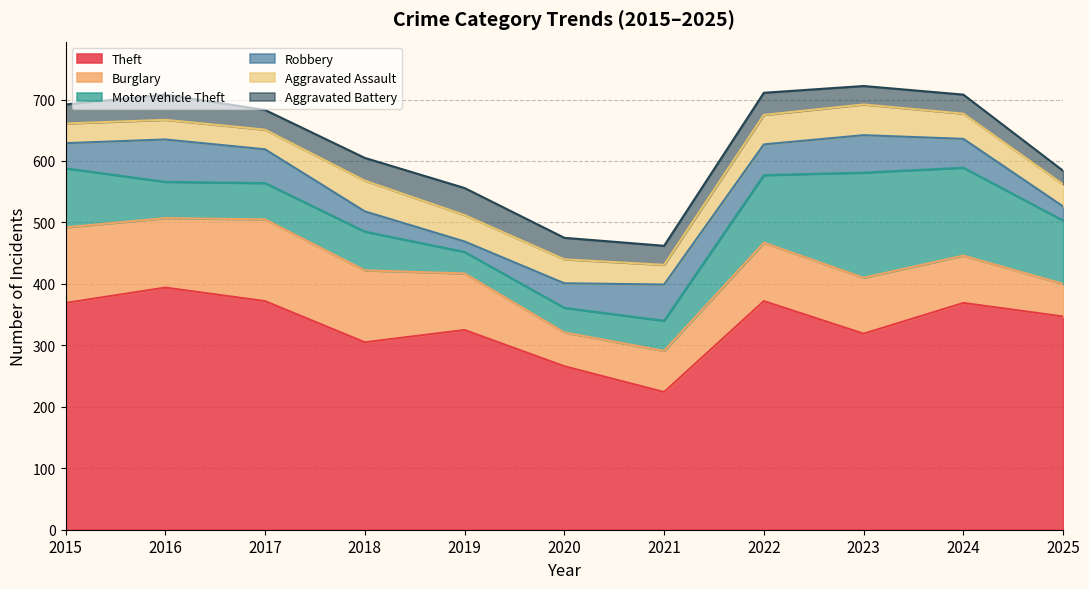

Does the chart display data point markers on the line(s)?

No